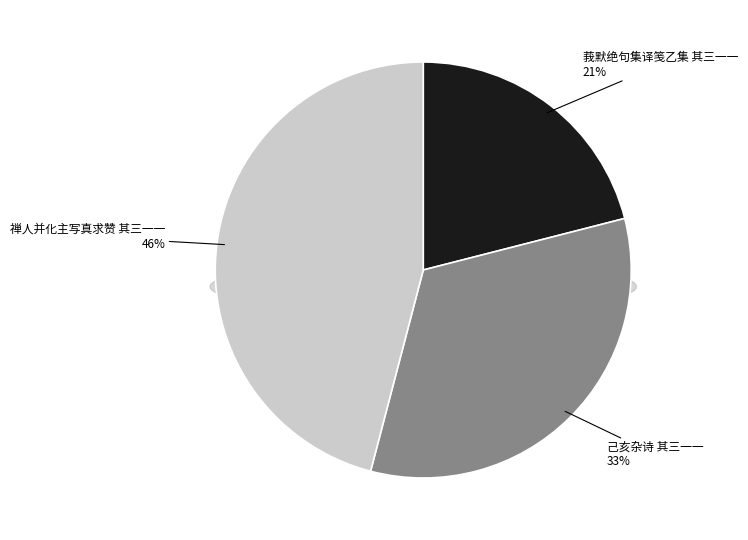

Count the number of slices in the pie.

3